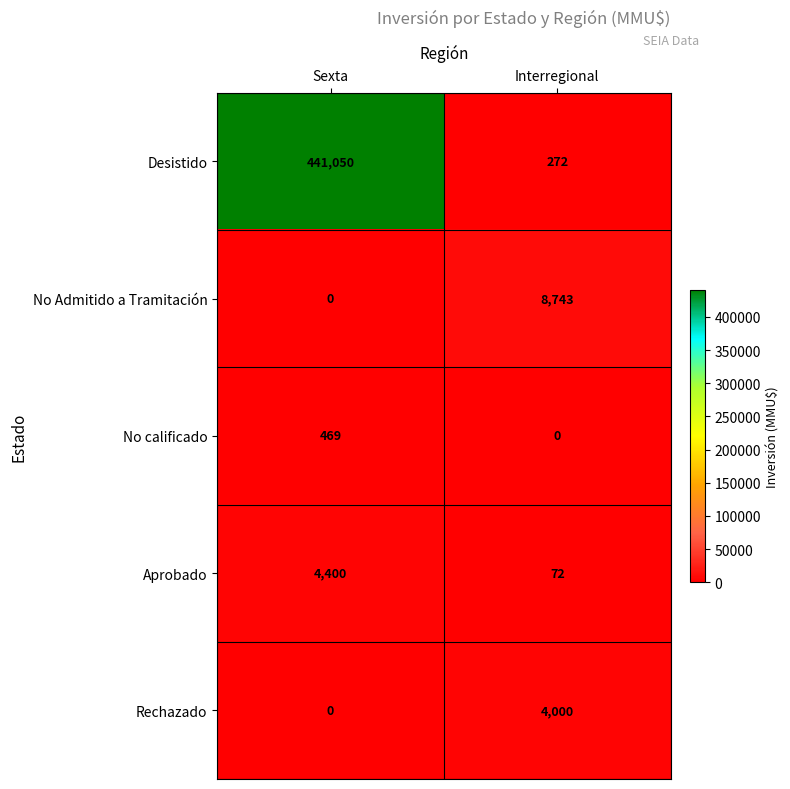

Where is Rechazado nearest to the value 2000?

Sexta